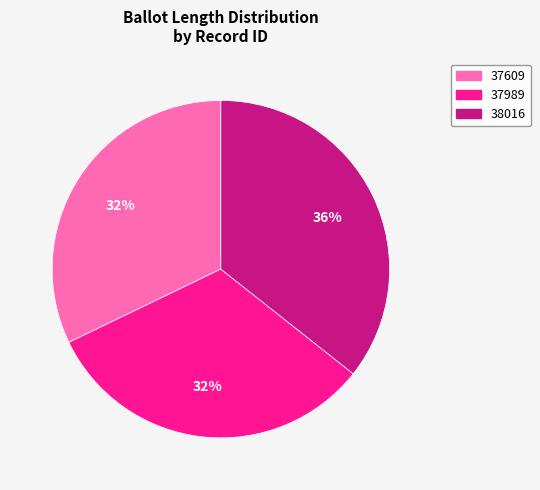

Does 37989 account for over 50% of the chart?

No